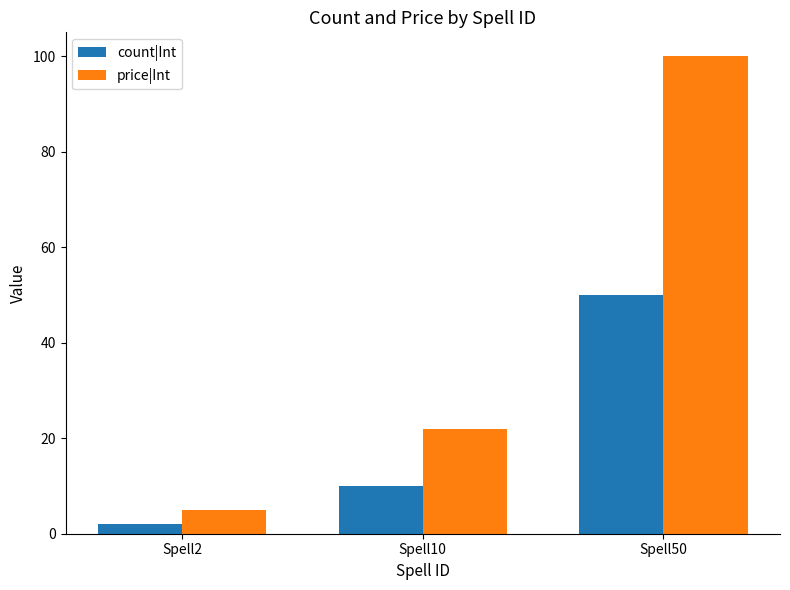

What is the value of the count|Int bar at the 1st from the left?

2